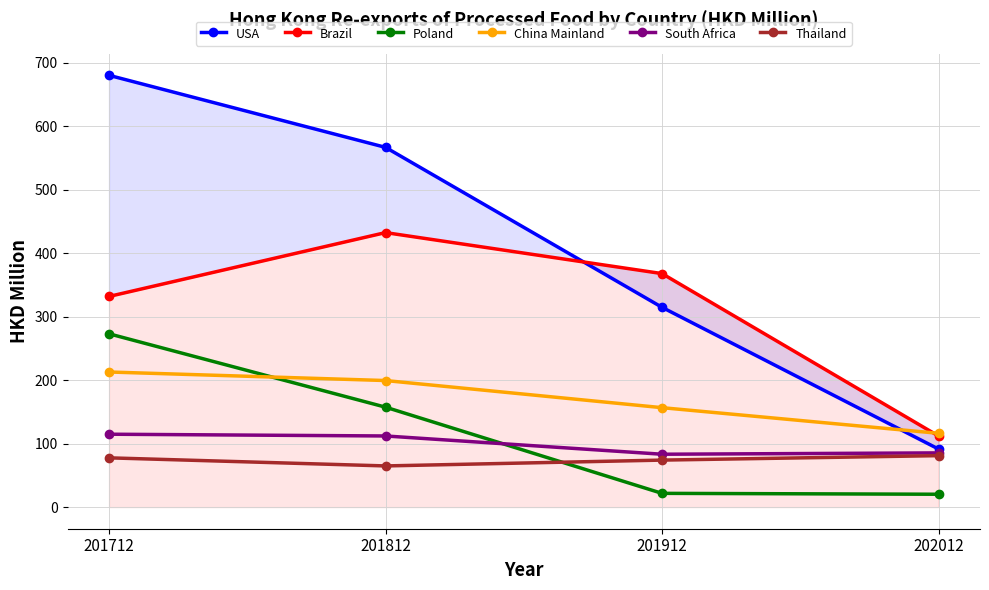

The USA series shows 566.7 at 201812. True or false?

True